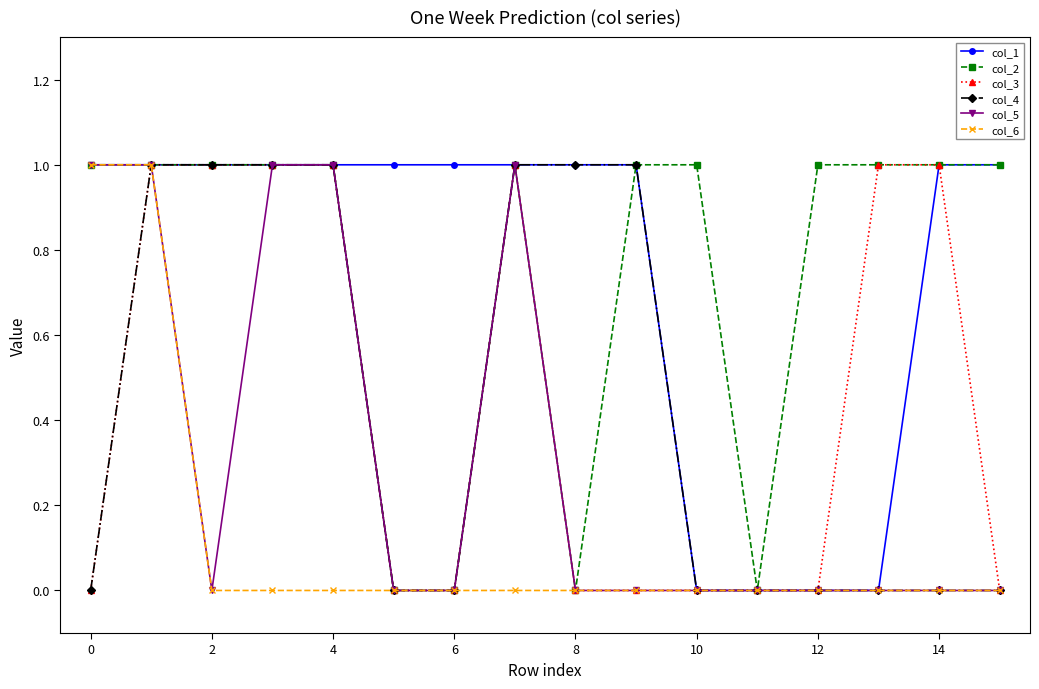

True or false: col_2 has more than 0 interior local peaks.

True